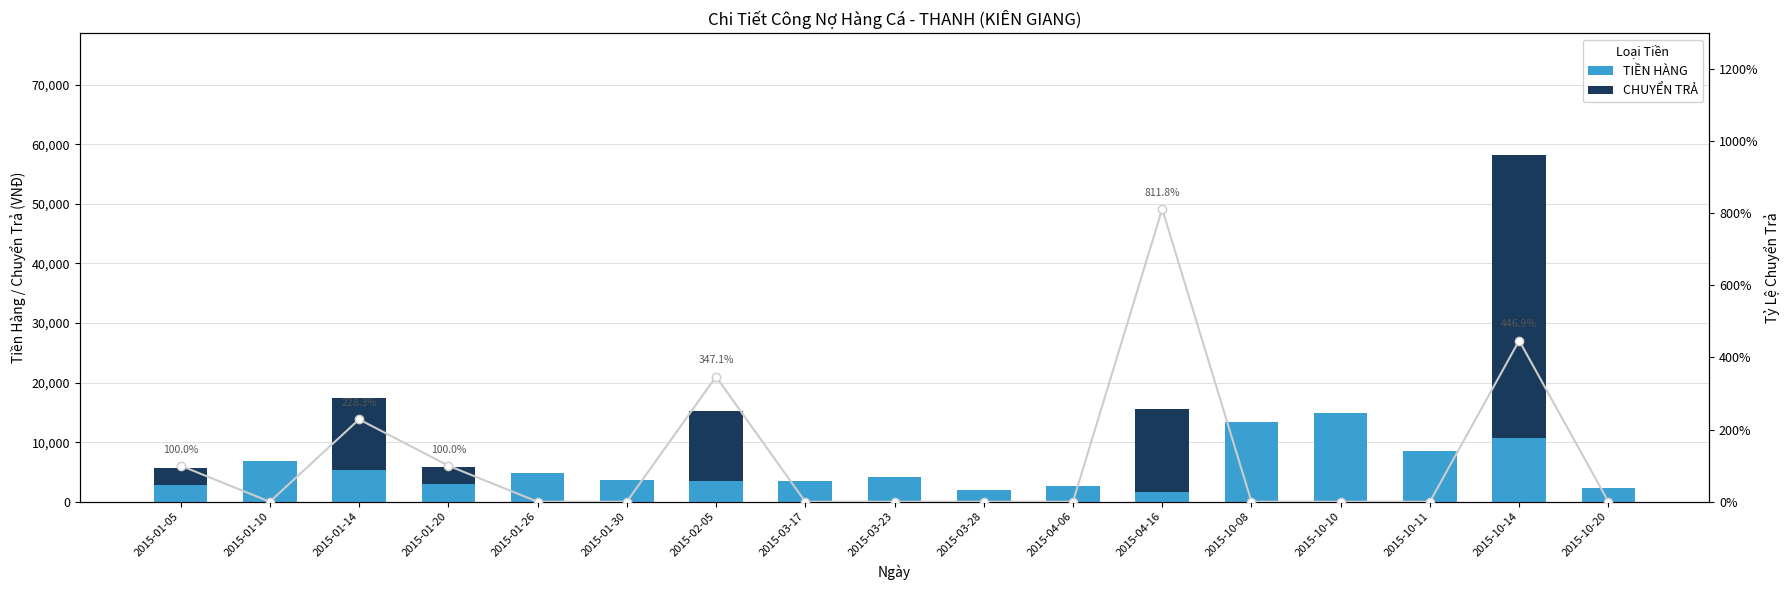

Count the number of data series in this chart.

3